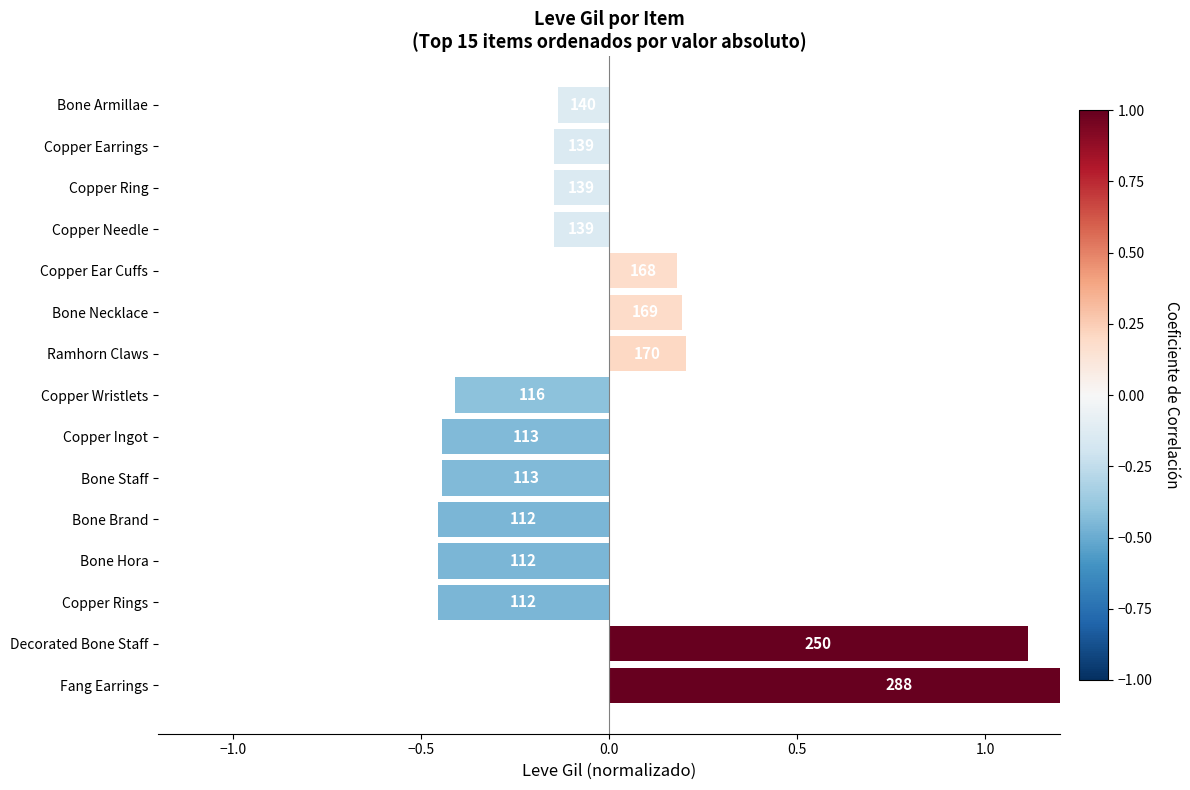

What is the difference between the maximum and minimum values?

2.0